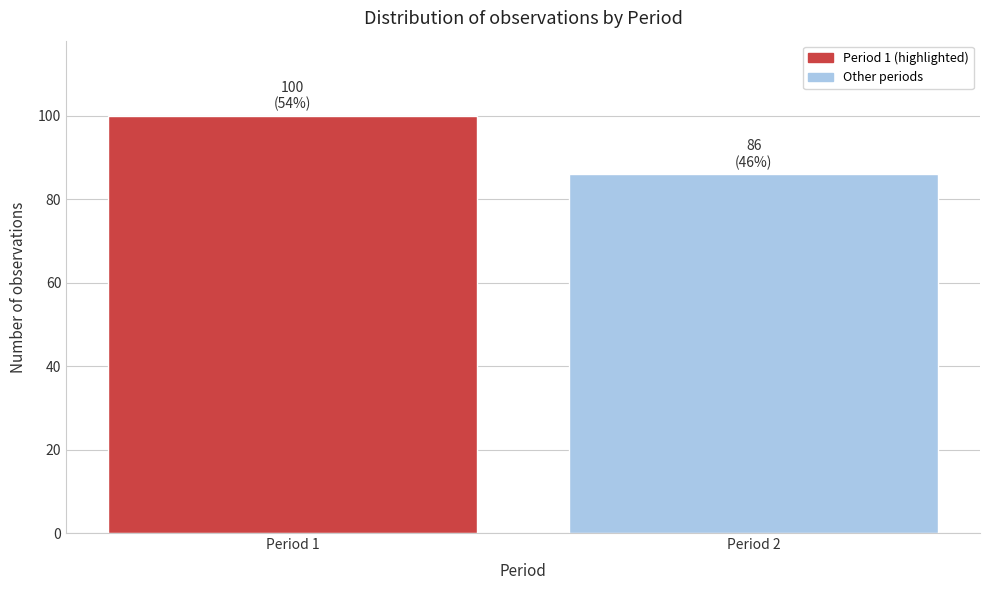

Reading left to right, list all the values displayed in this chart.

Period 1=100	Period 2=86